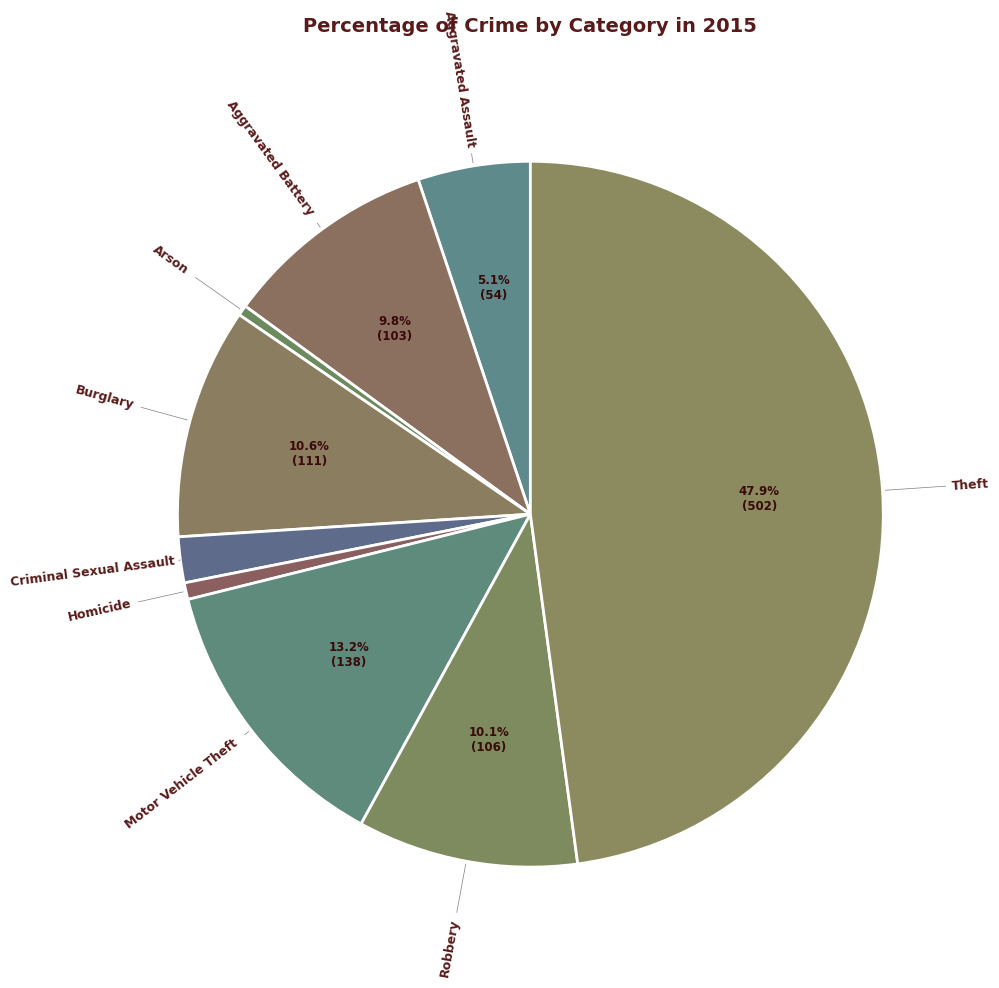

Is there any slice that represents more than half of the pie?

No